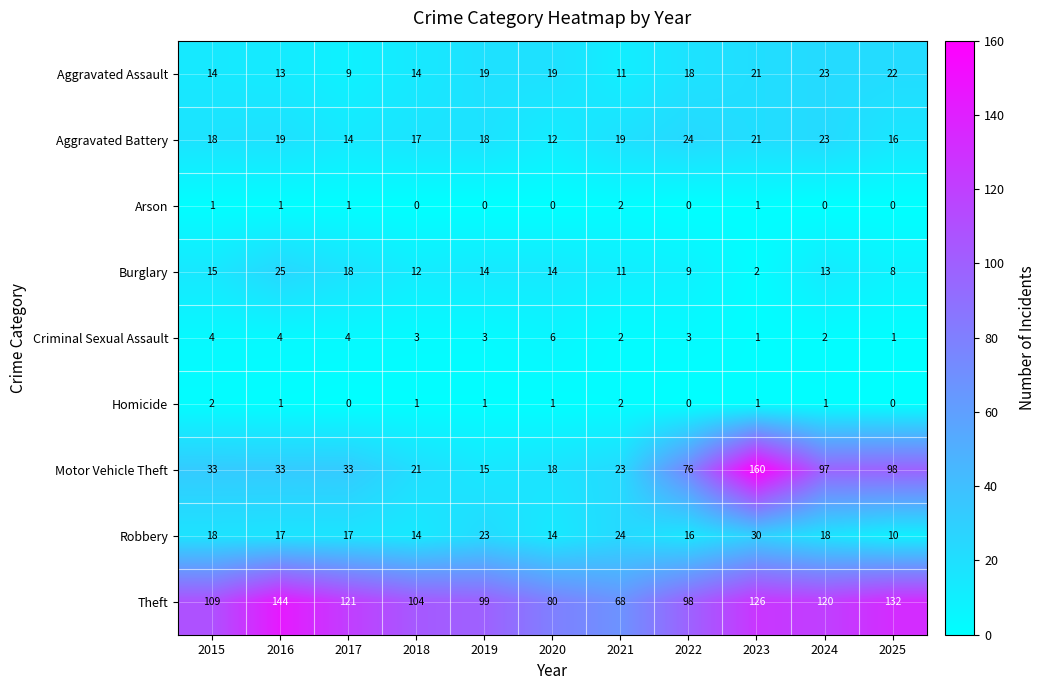

Which category has the lowest value in the Theft series?

2021